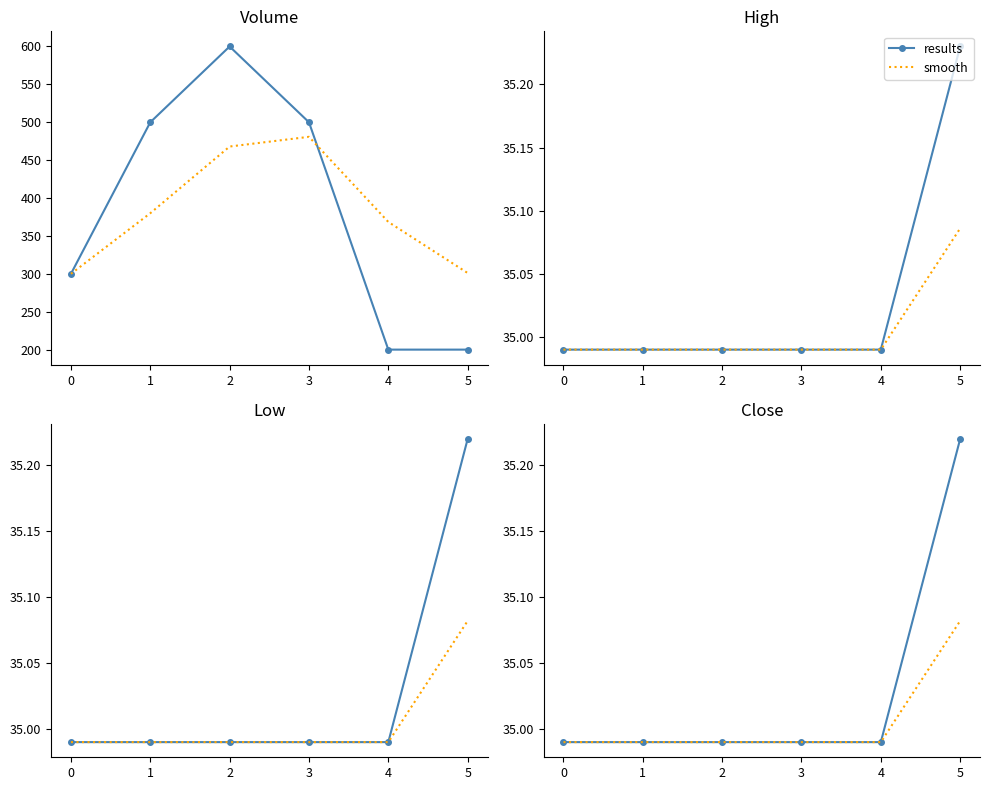

How many smooth values are between 34 and 35?

5